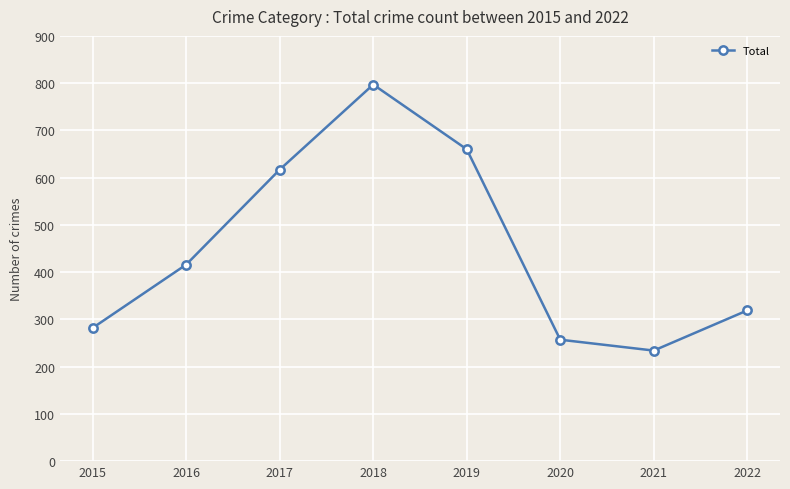

List the labels in order of value, largest first.

2018, 2019, 2017, 2016, 2022, 2015, 2020, 2021